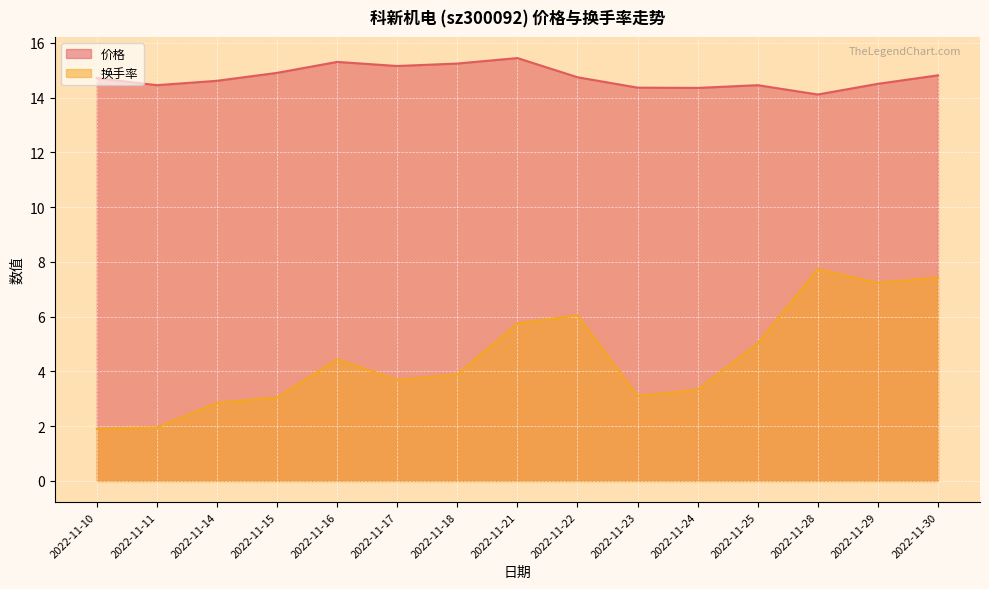

What is the spread (max minus min) of values at 2022-11-23?

11.2